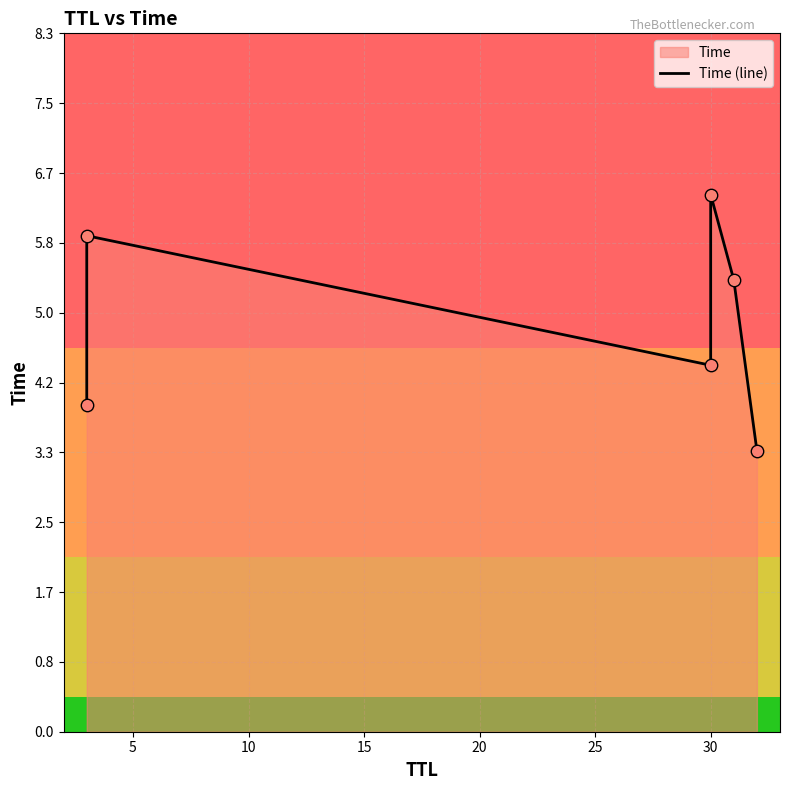

What is the ratio of the value at 10 to the value at 25?

1.3